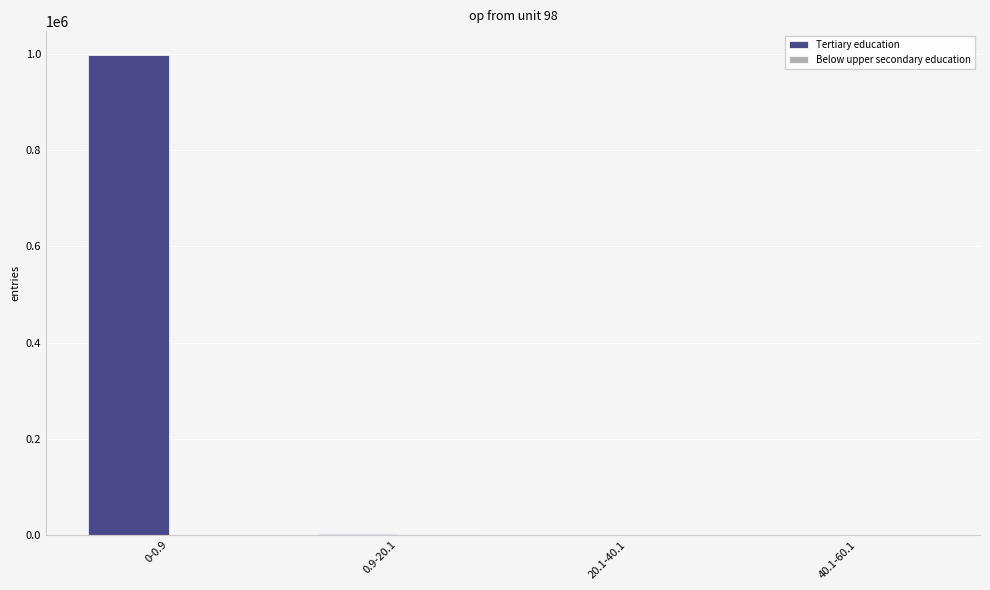

At which label does Tertiary education reach its peak?

0-0.9